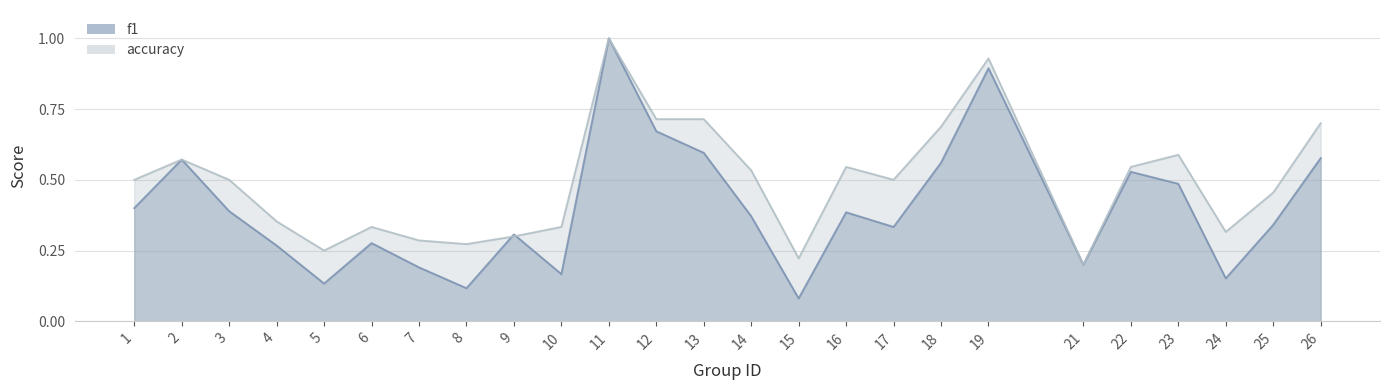

Read the accuracy value at 23.

0.6